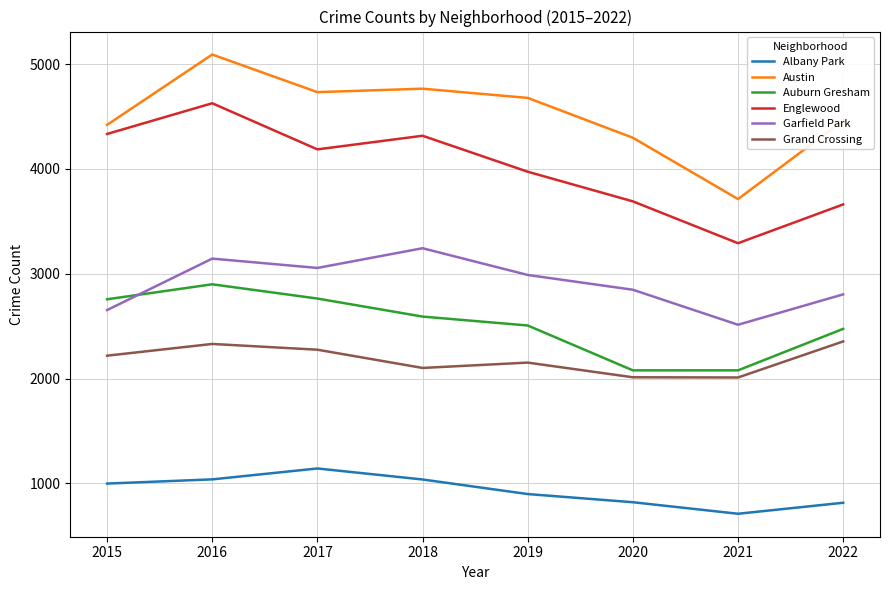

The Garfield Park series shows 822 at 2018. True or false?

False